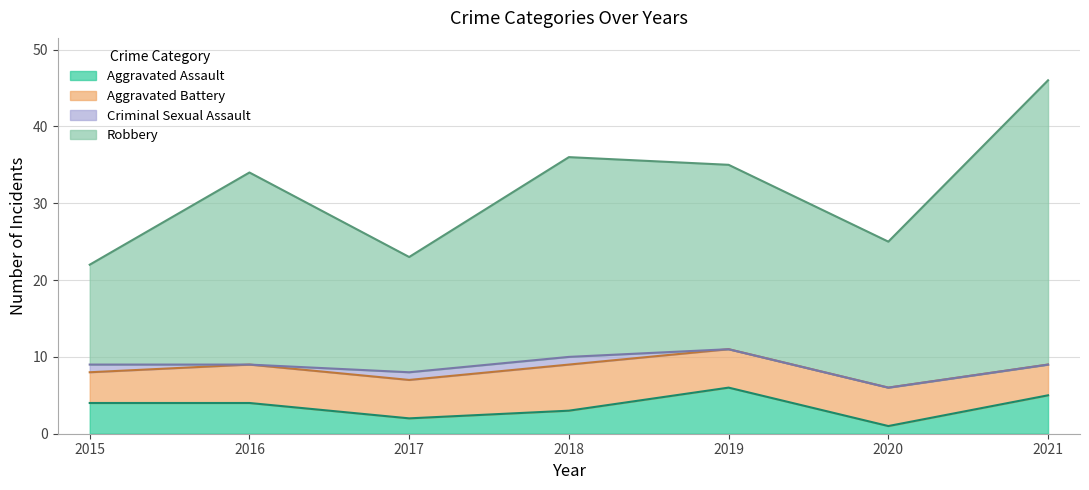

Which series has the widest spread of values?

Robbery